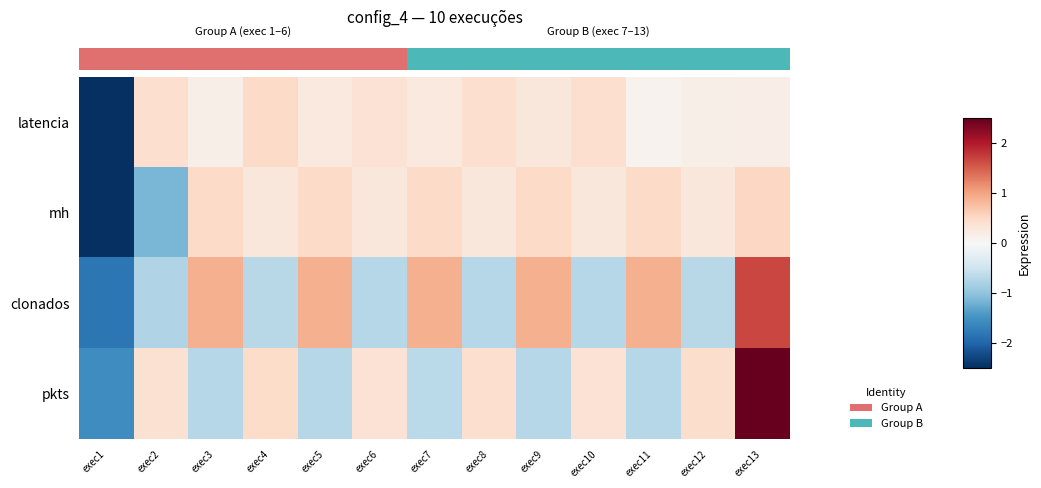

At how many categories does at least one series exceed 0?

12